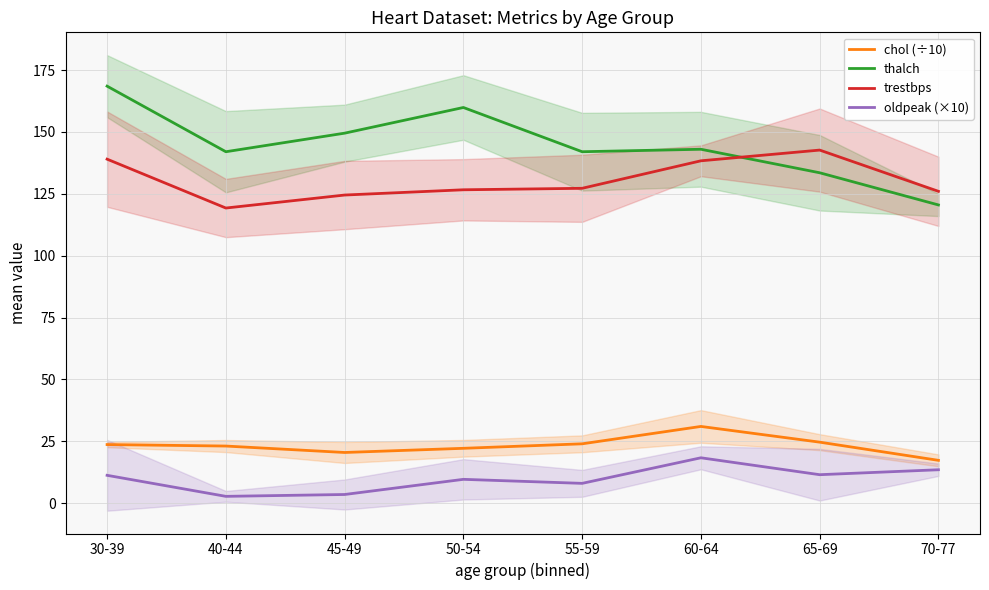

Reading left to right, transcribe all the data shown in this chart.

chol (÷10): 23.7	23.1	20.5	22.2	24.0	31.0	24.6	17.3
thalch: 168.5	142.0	149.5	159.9	142.0	143.0	133.5	120.5
trestbps: 139.0	119.2	124.5	126.6	127.2	138.3	142.7	126.0
oldpeak (×10): 11.2	2.7	3.5	9.6	8.0	18.3	11.5	13.5